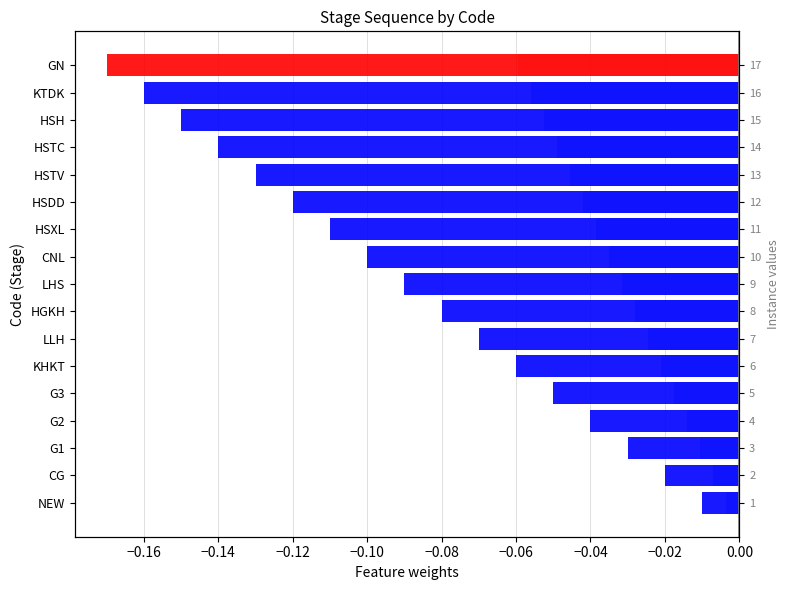

Reading right to left, list all the values displayed in this chart.

-0.1	-0.1	-0.1	-0.0	-0.0	-0.0	-0.0	-0.0	-0.0	-0.0	-0.0	-0.0	-0.0	-0.0	-0.0	-0.0	-0.0